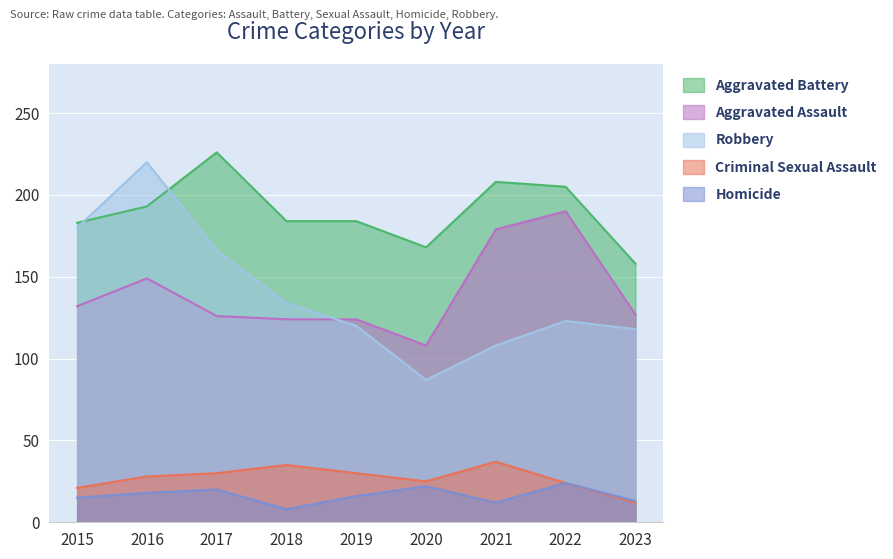

Count the number of categories in the chart.

9